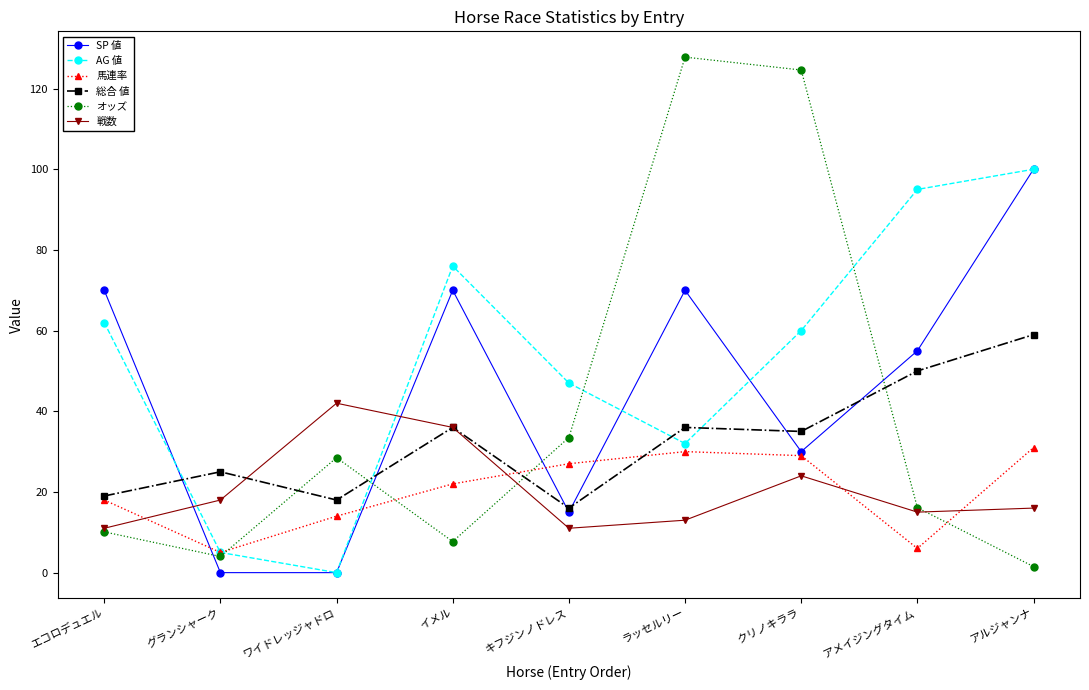

How many interior local peaks does the SP 値 series have?

2